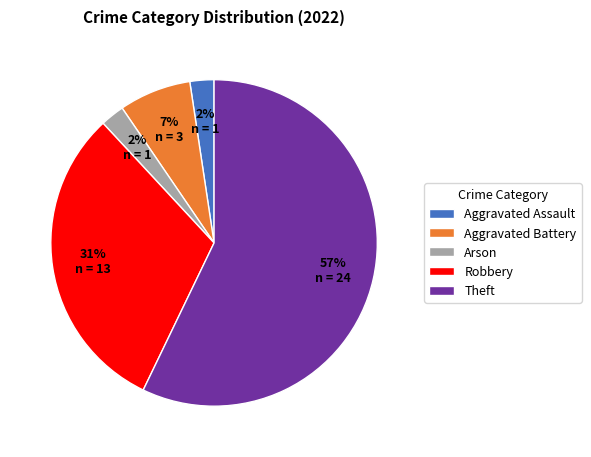

To the nearest percent, what is the combined percentage of Theft and Aggravated Assault?

60%